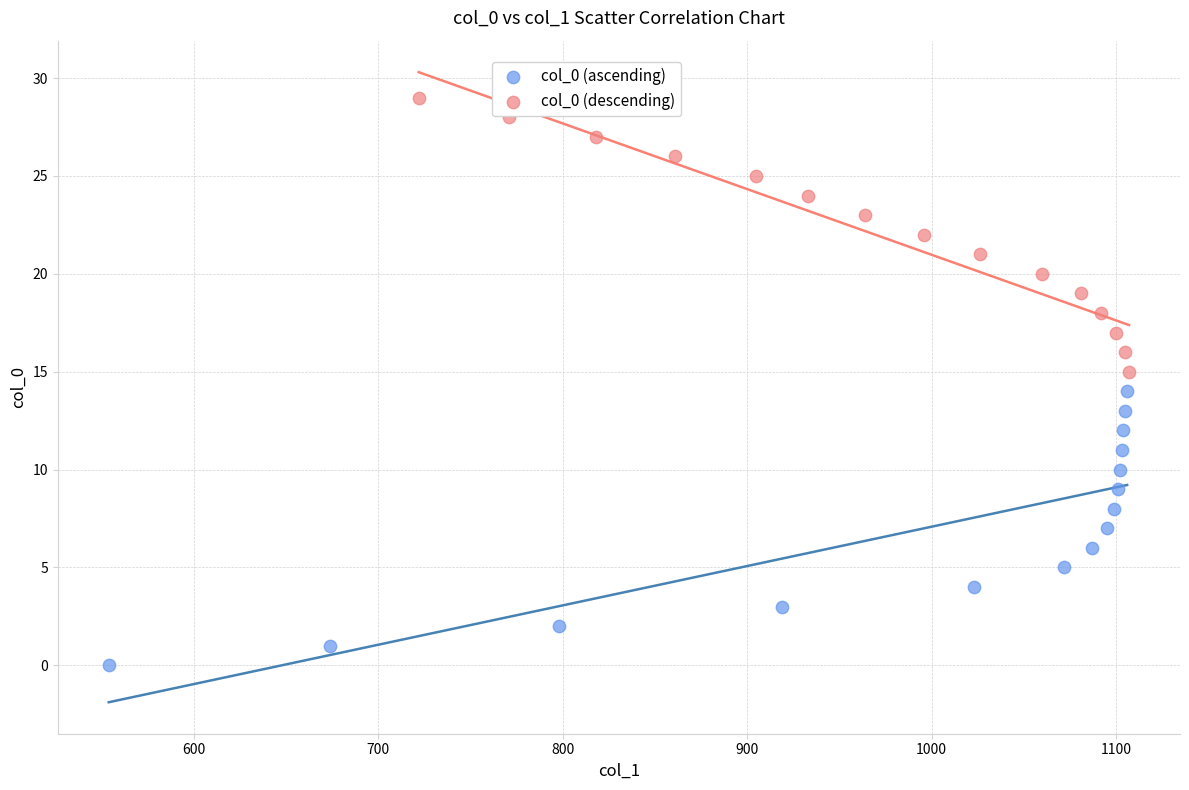

Which series contains the lowest Y value?

col_0 (ascending)